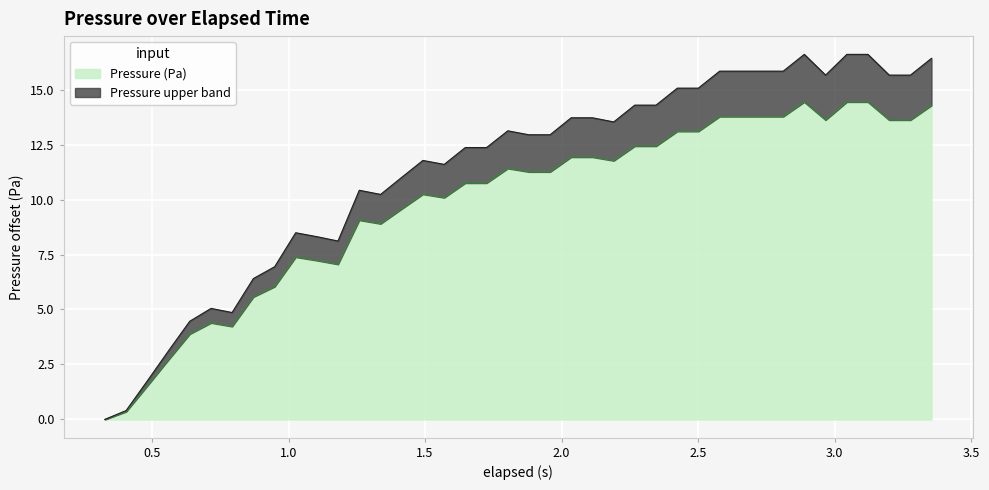

Reading left to right, transcribe all the data shown in this chart.

0.0	0.4	1.5	2.7	3.9	4.4	4.2	5.6	6.0	7.4	7.2	7.1	9.1	8.9	9.6	10.2	10.1	10.8	10.8	11.4	11.3	11.3	11.9	11.9	11.8	12.4	12.4	13.1	13.1	13.8	13.8	13.8	13.8	14.4	13.6	14.4	14.4	13.6	13.6	14.3